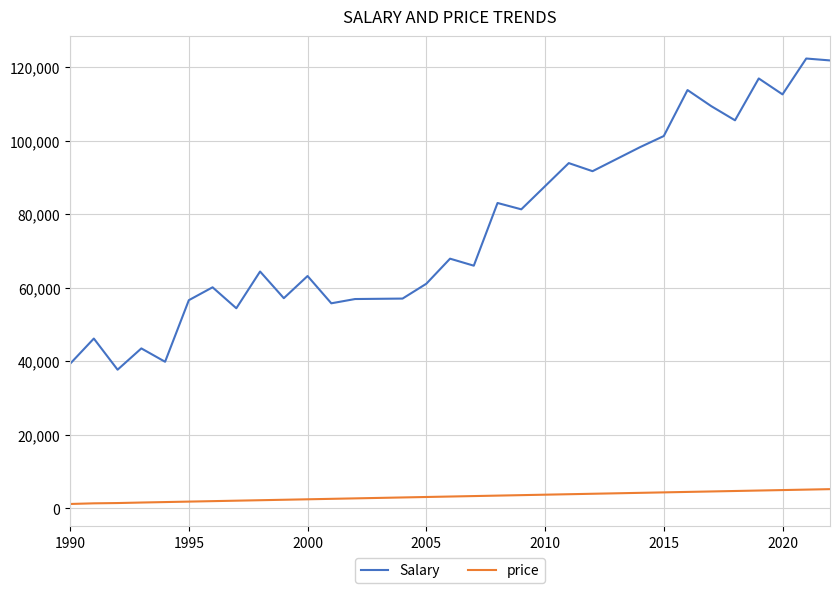

Which series has the widest spread of values?

Salary